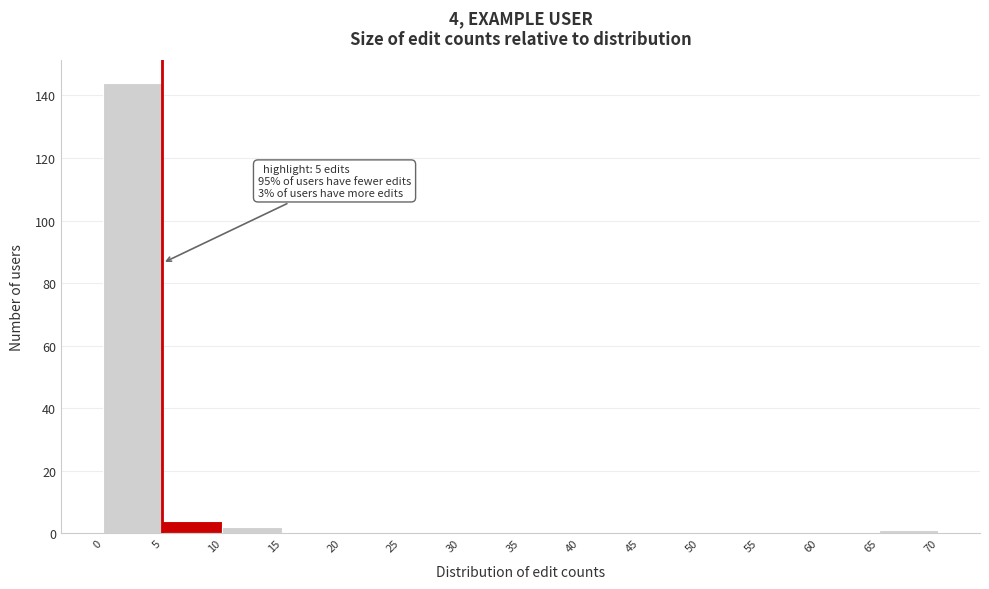

Which range on the x-axis has the tallest bar?

0 to 5